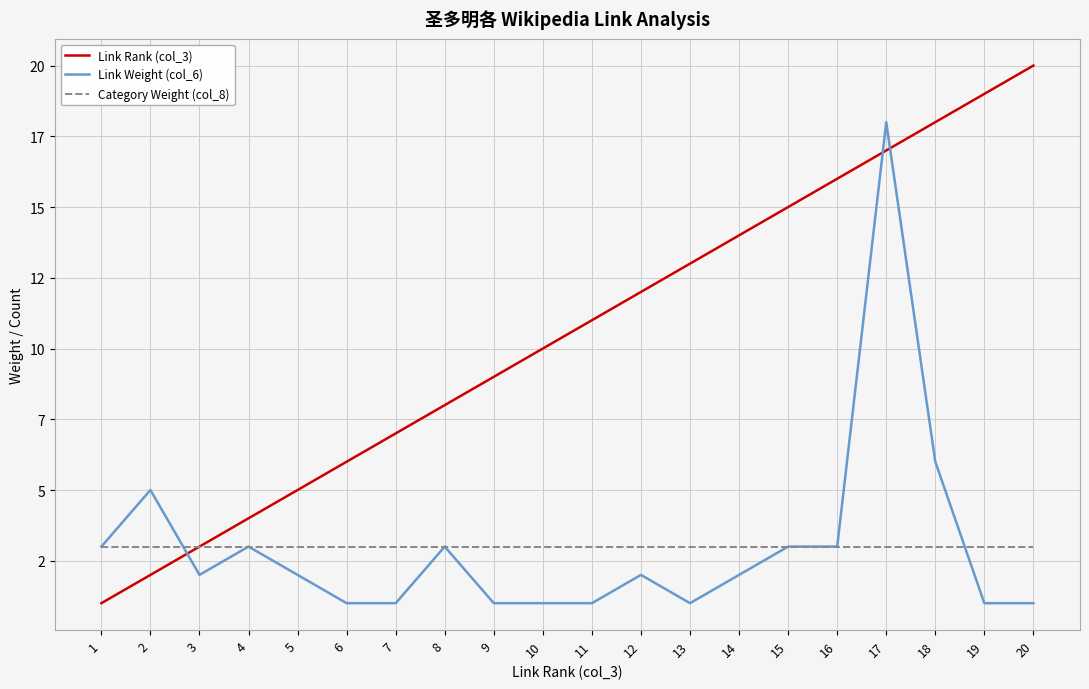

Rank the series by their maximum value, from lowest to highest.

Category Weight (col_8), Link Weight (col_6), Link Rank (col_3)